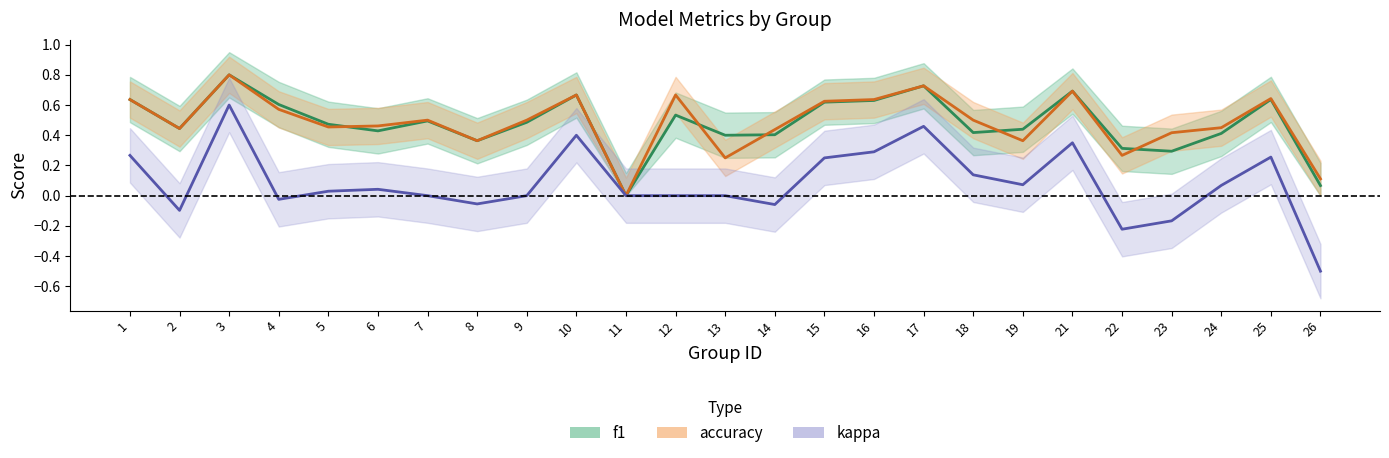

At which label does kappa first exceed 0?

1